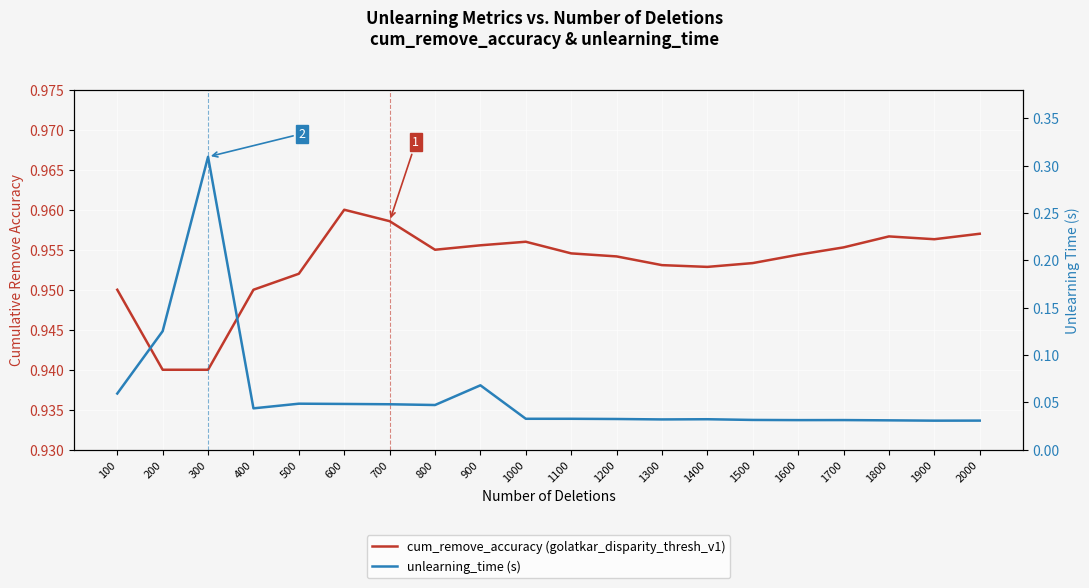

How many interior local peaks does the cum_remove_accuracy (golatkar_disparity_thresh_v1) series have?

3